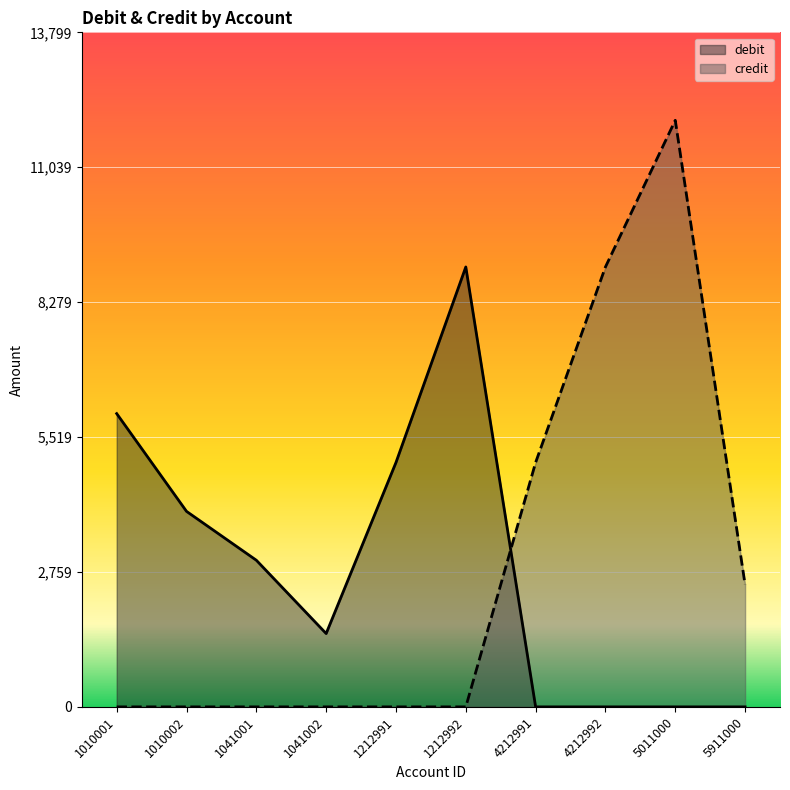

How many data points does each series have?

10